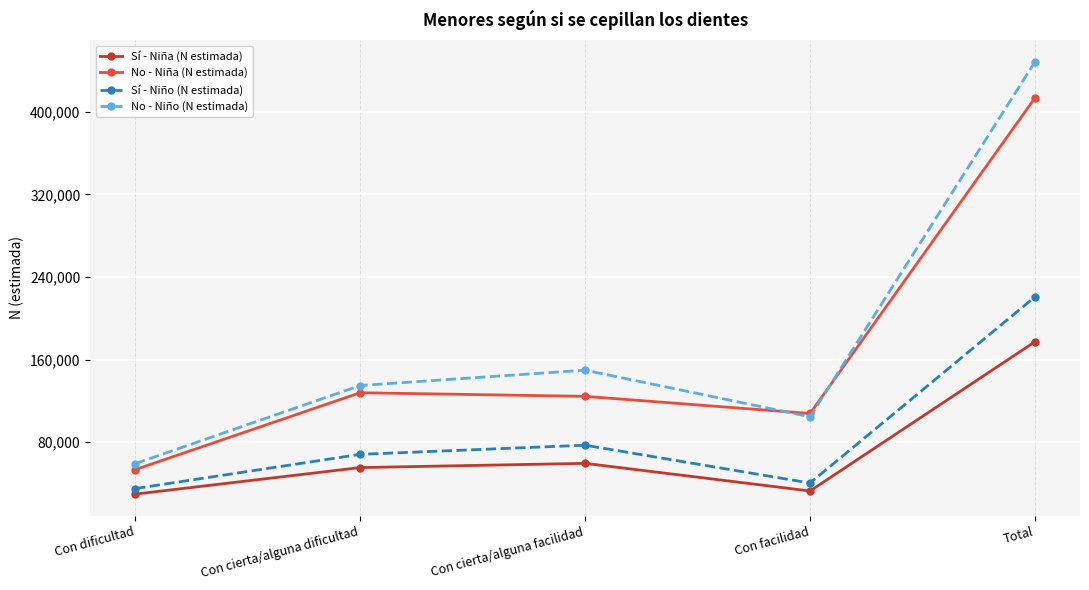

Which series has the largest total across all categories?

No - Niño (N estimada)